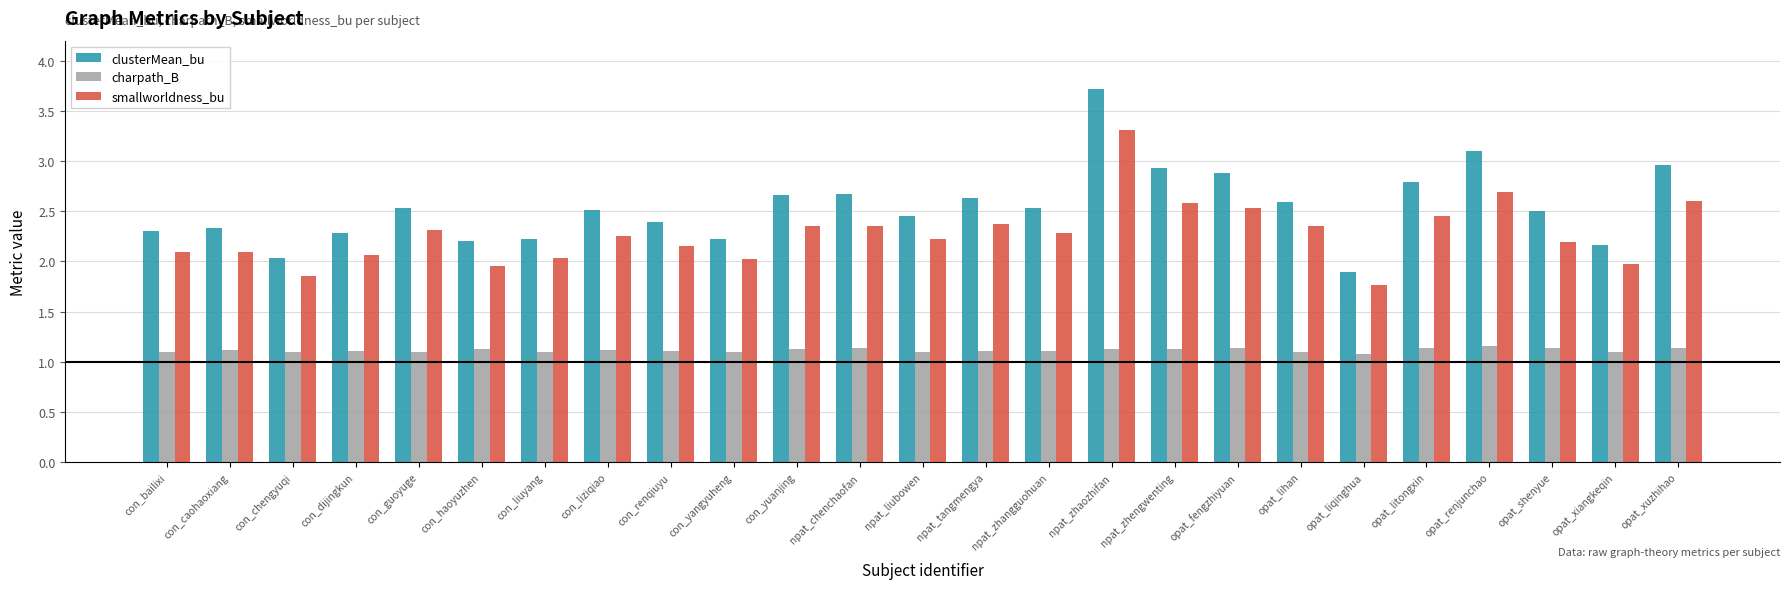

What is the difference between the clusterMean_bu values at npat_liubowen and npat_zhengwenting?

0.5